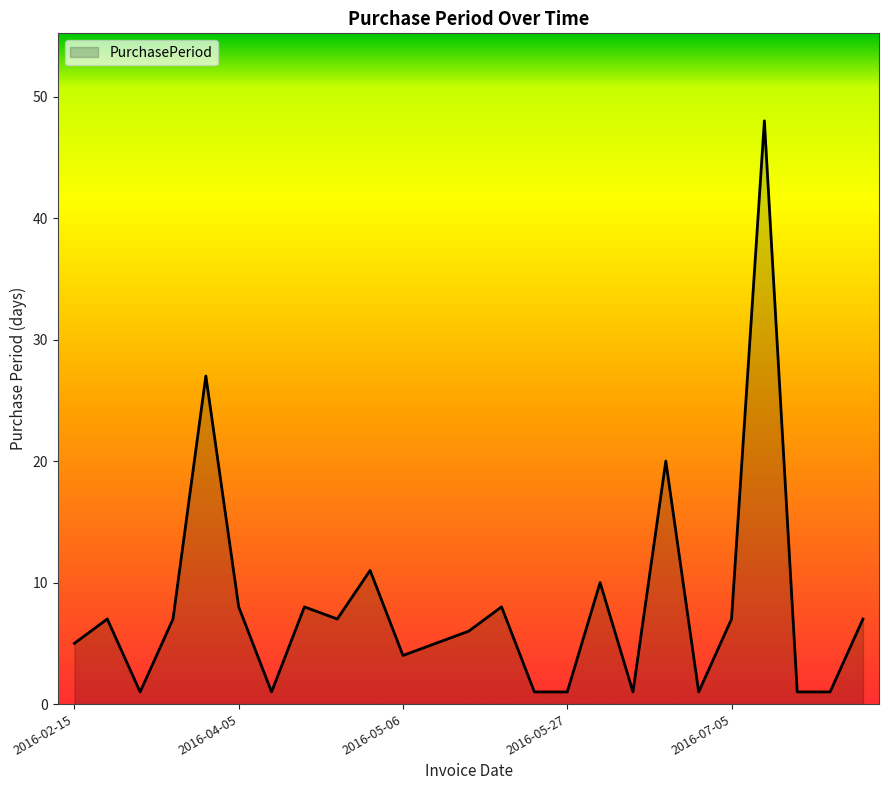

What is the difference between the maximum and minimum values?

47